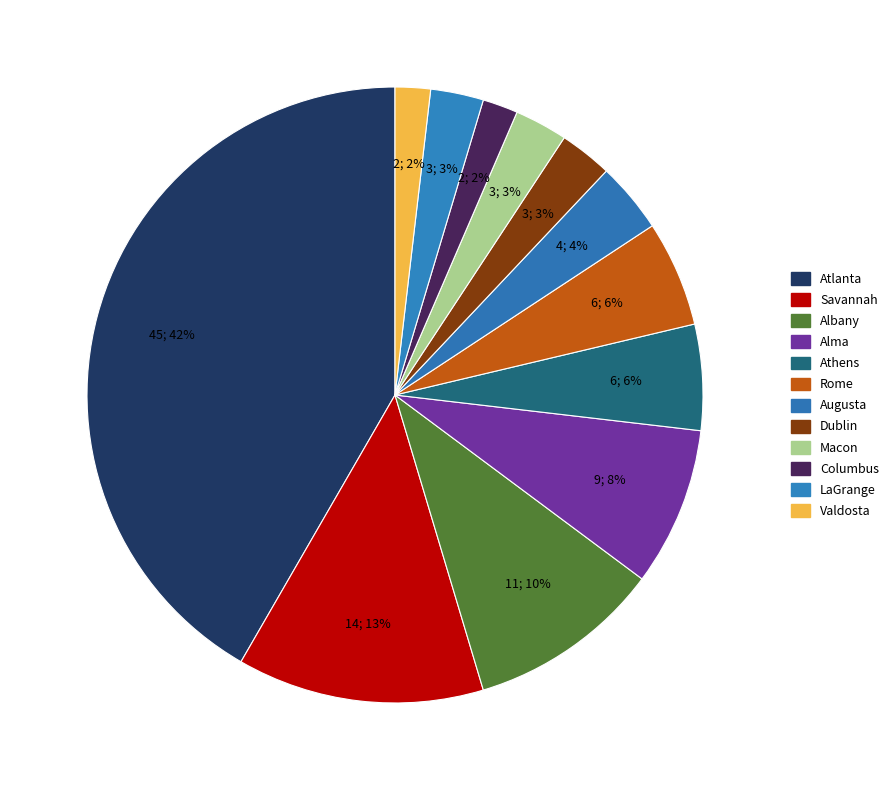

To the nearest percent, what percentage of the pie is Valdosta?

2%